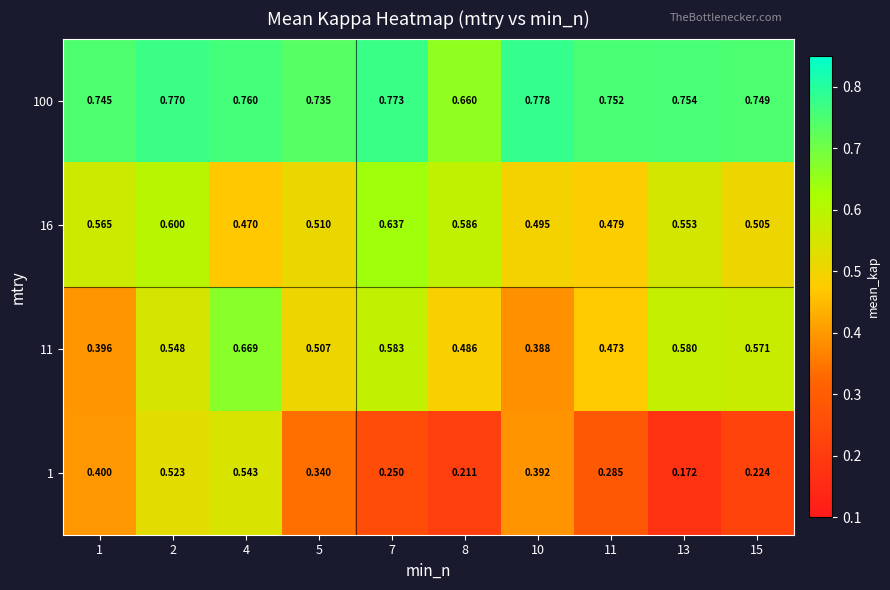

Is the value of 100 at 2 greater than the value of 1 at 7?

Yes